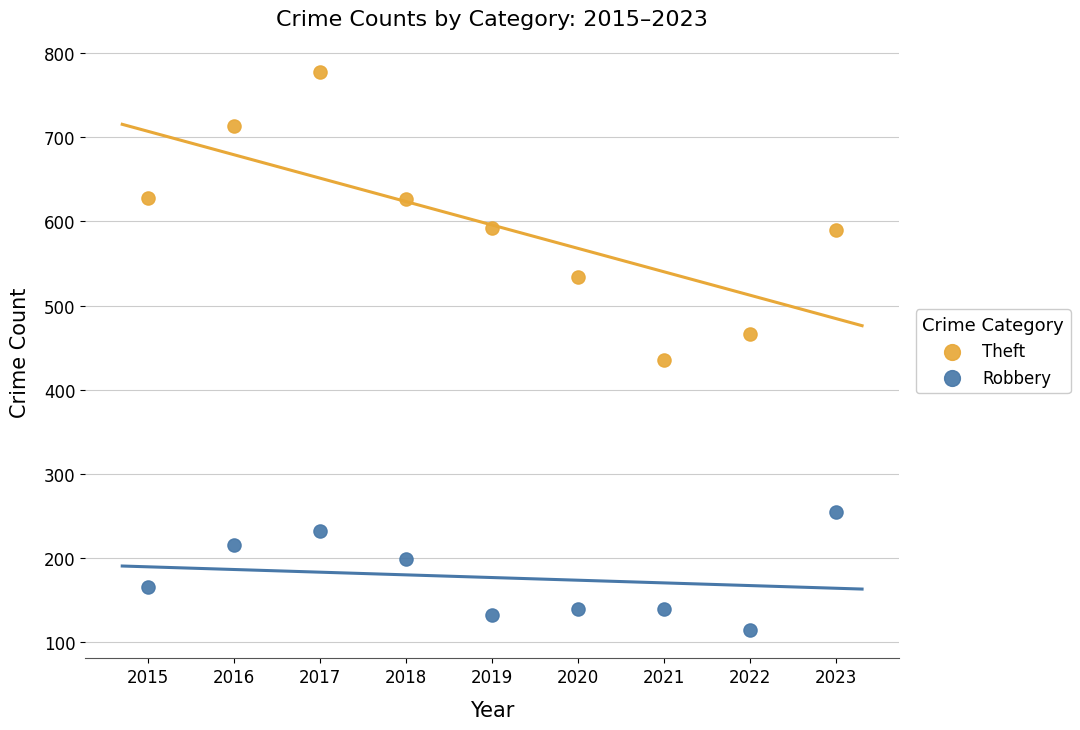

What are all the series names shown in the legend?

Theft, Robbery